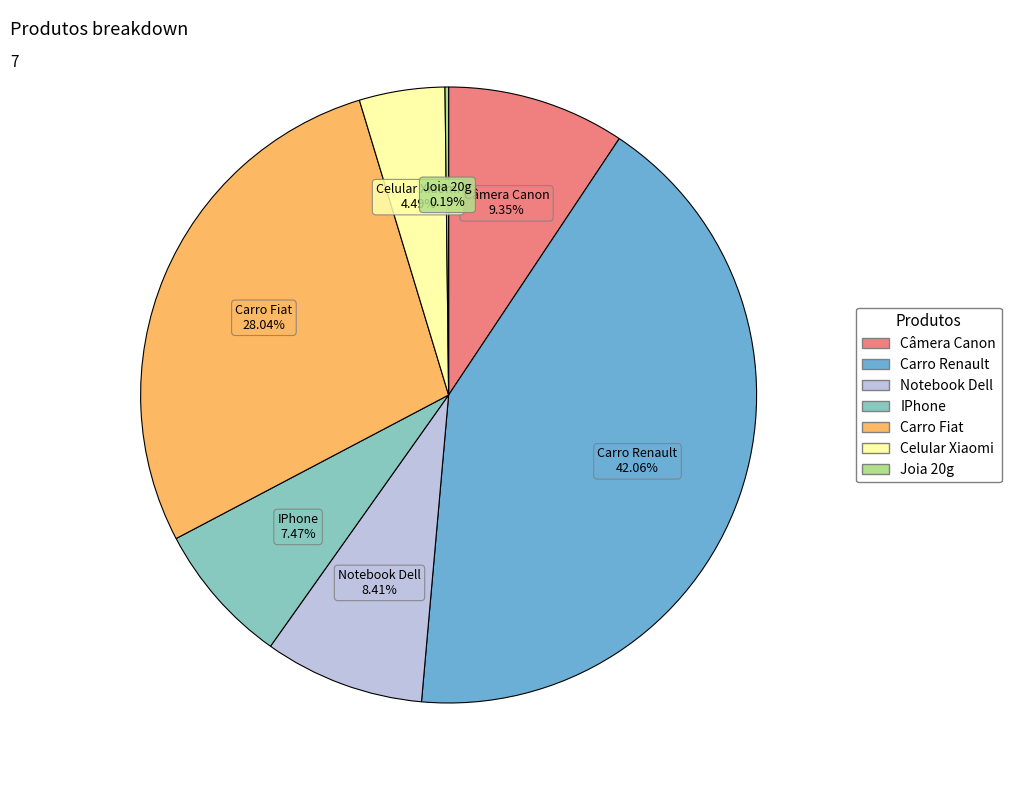

Is the sum of IPhone and Celular Xiaomi greater than half?

No